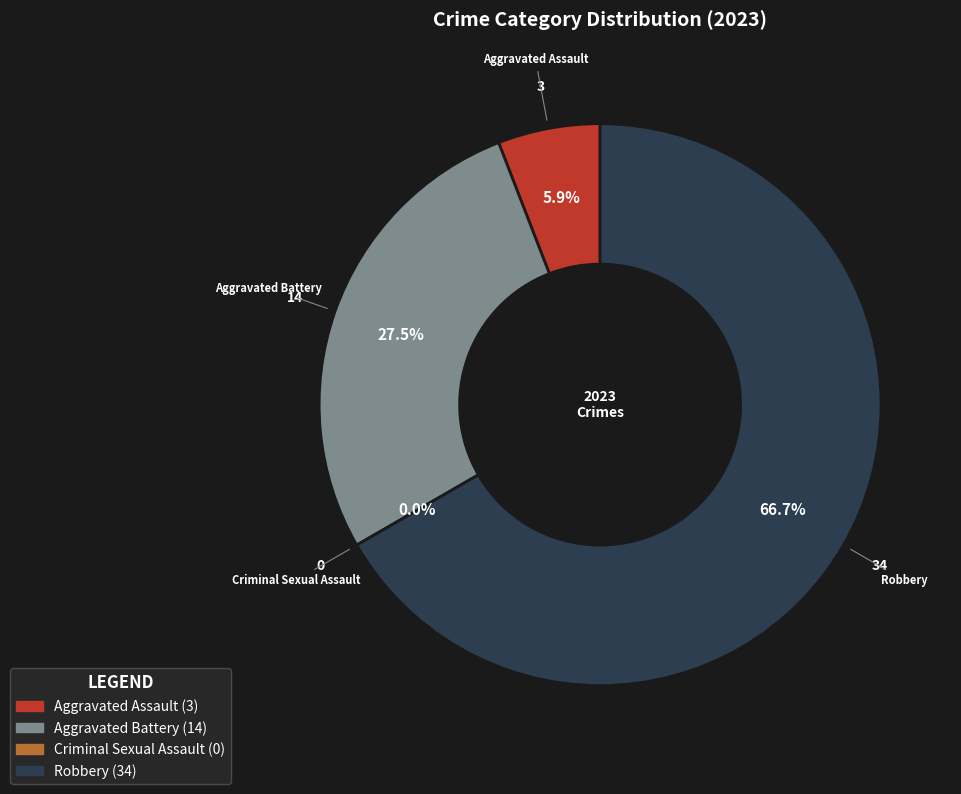

How many segments does this pie chart have?

4